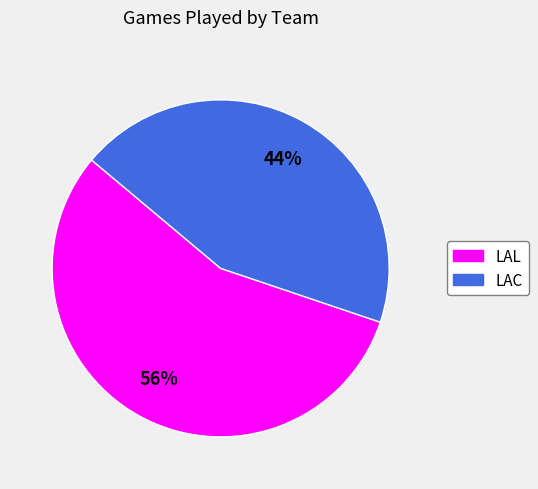

Does LAC represent more than half of the total?

No